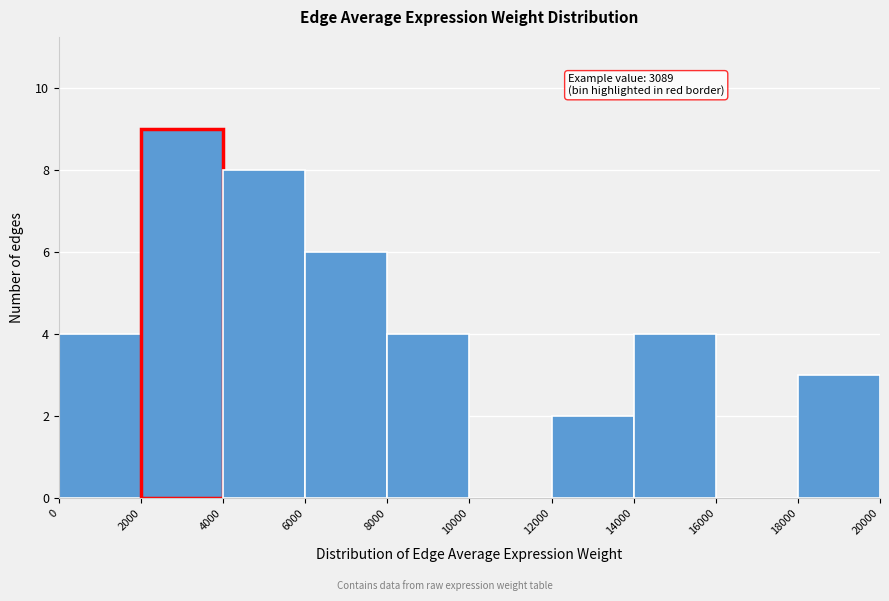

Over which range of the x-axis is the bar tallest?

2000 to 4000